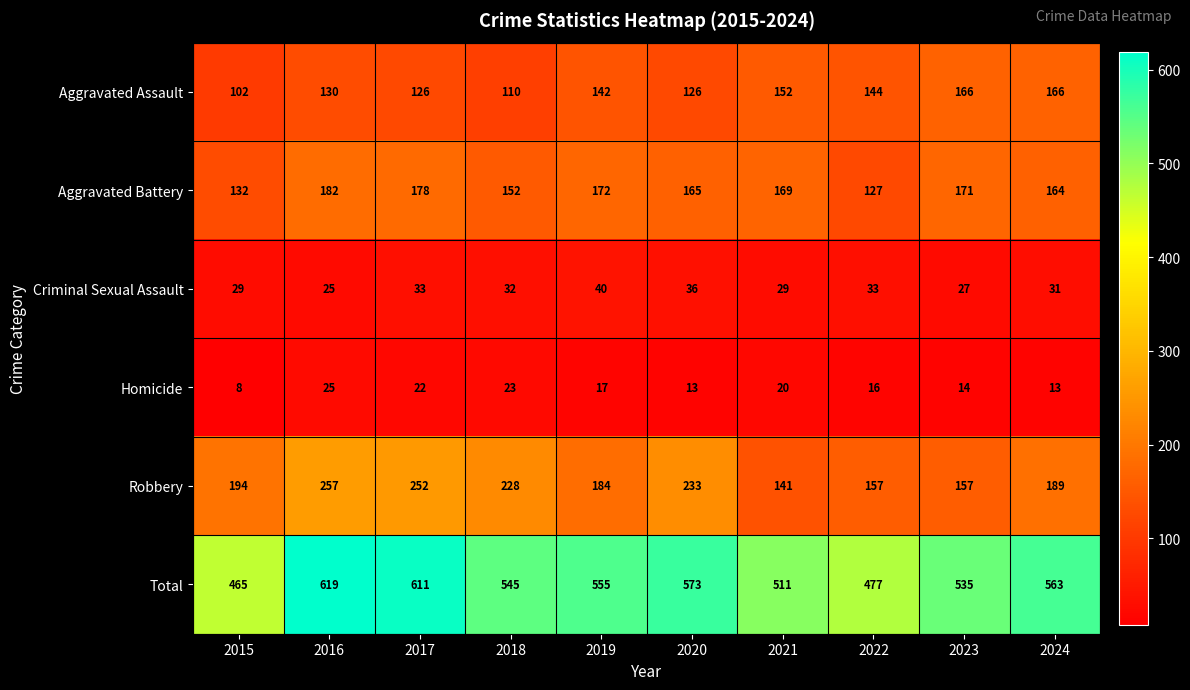

Between 2018 and 2021, which series saw the biggest shift?

Robbery